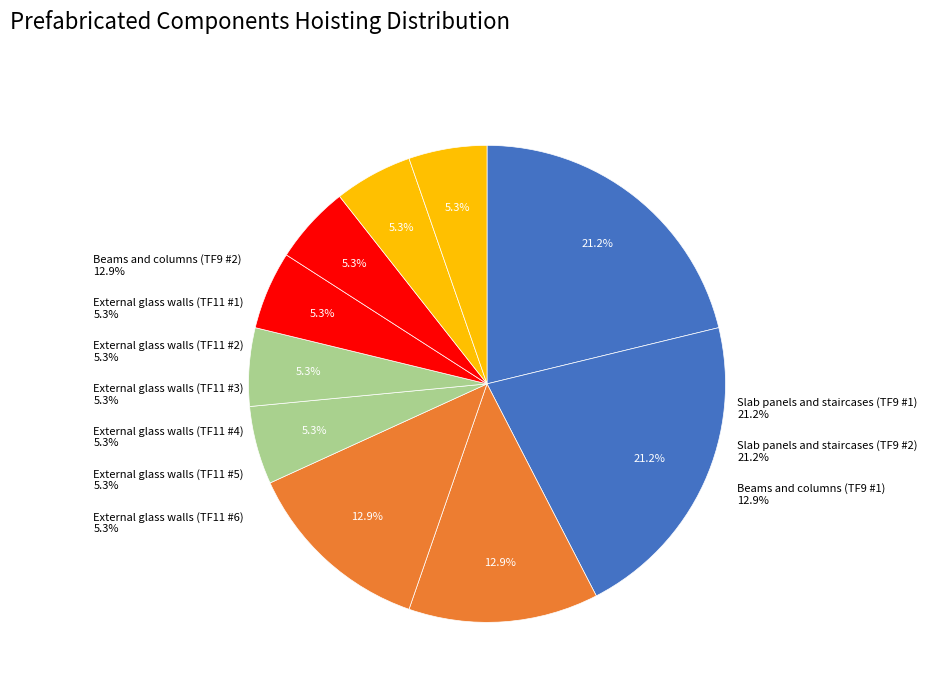

What is the total percentage of Beams and columns (TF9 #2) and Slab panels and staircases (TF9 #1)?

34.1%